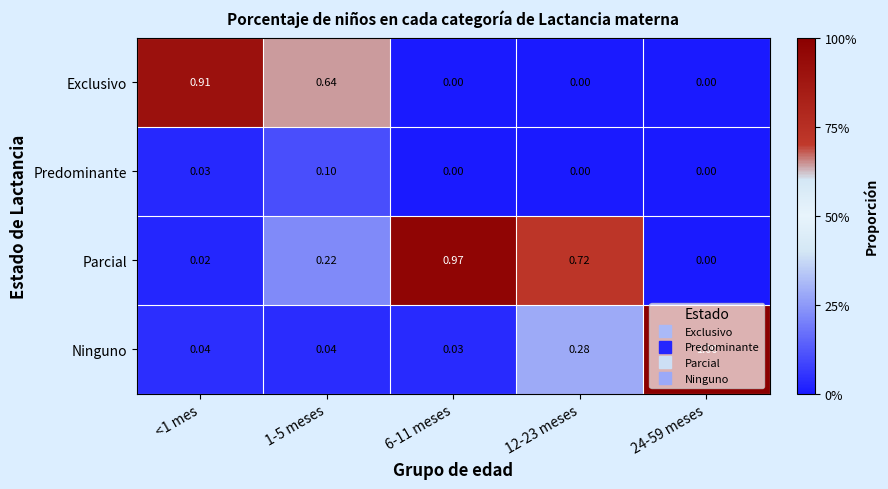

How many categories are shown in the chart?

5